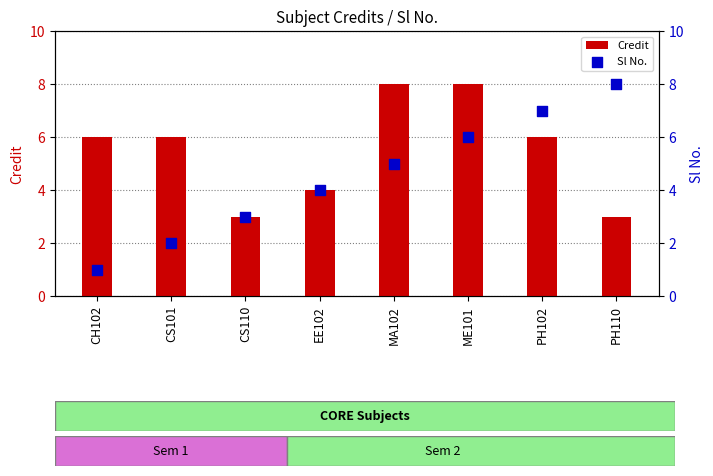

Which series reaches the minimum Y coordinate?

Sl No.